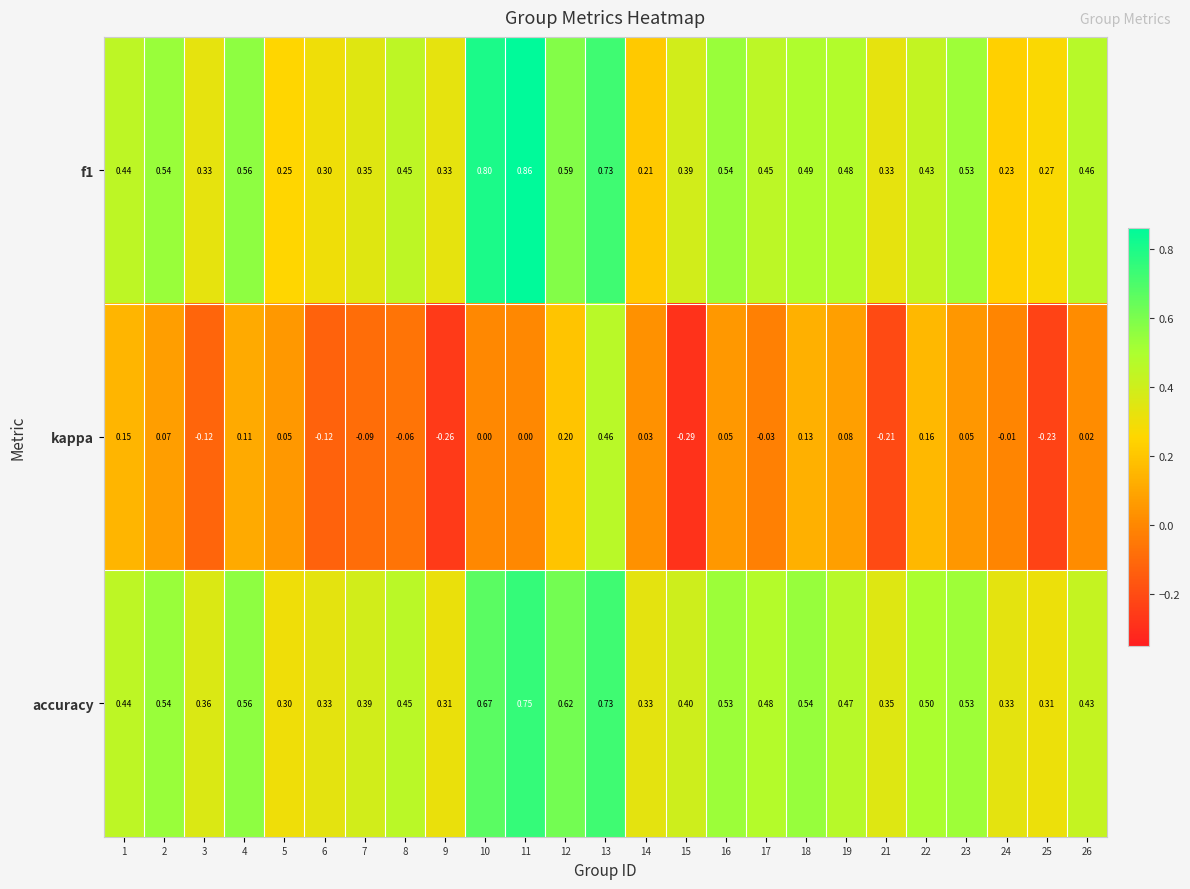

Between 21 and 23, which series saw the biggest shift?

kappa